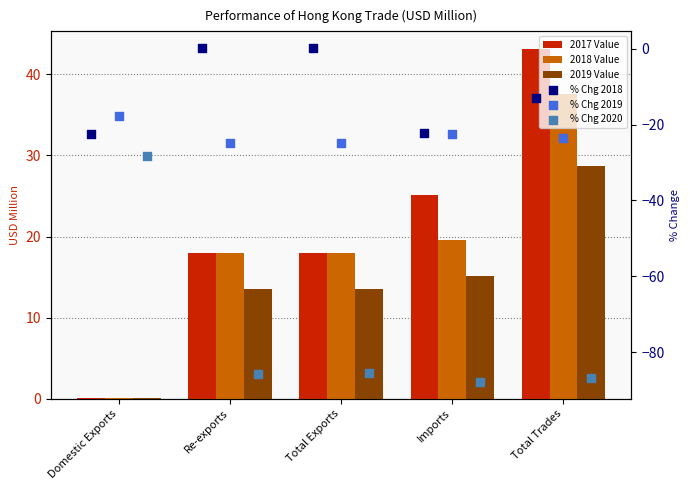

At how many categories does at least one series exceed 41?

1